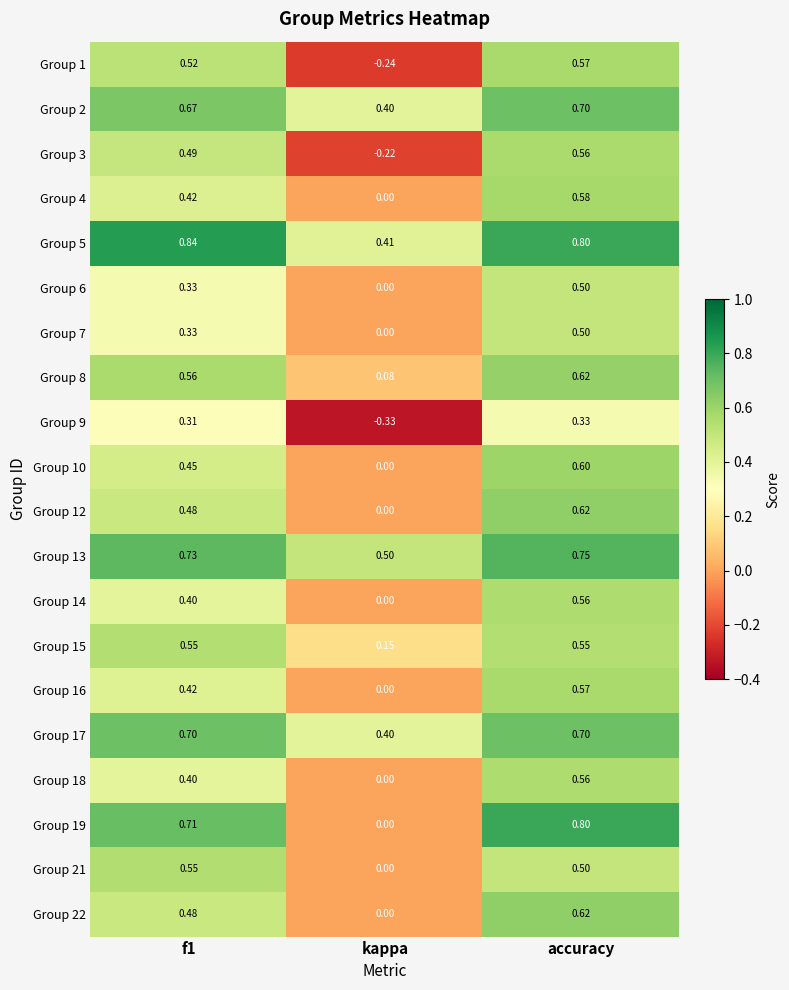

At which label does Group 2 reach its minimum?

kappa